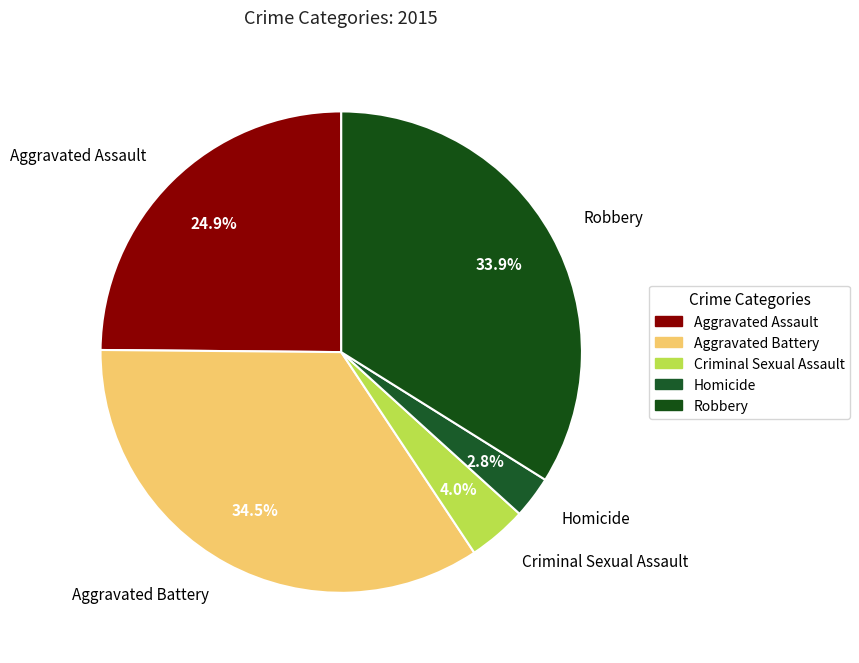

Rank the categories by value from lowest to highest.

Homicide, Criminal Sexual Assault, Aggravated Assault, Robbery, Aggravated Battery